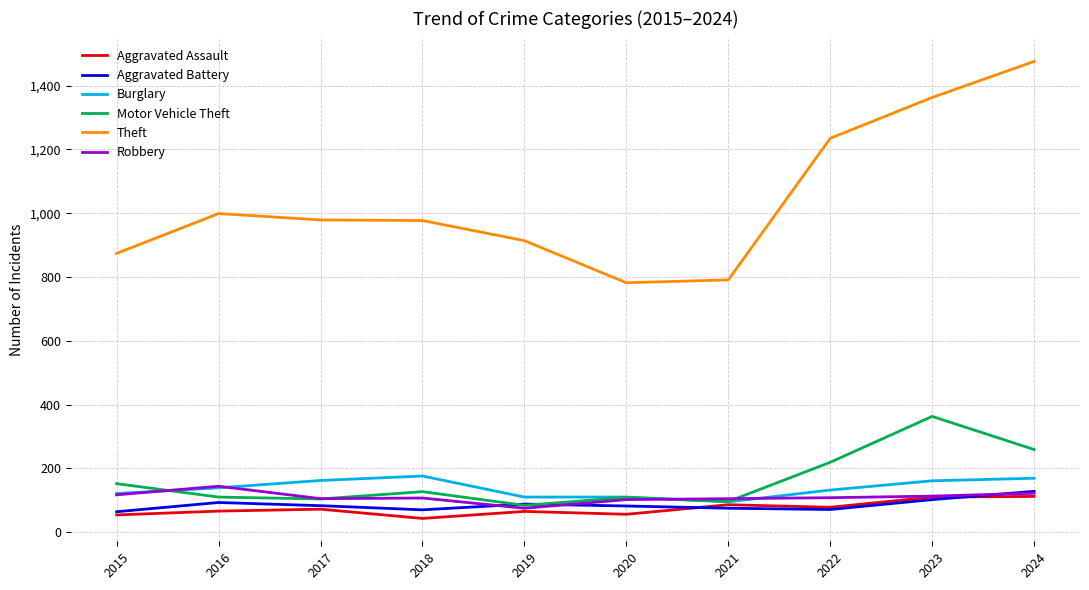

Where is Motor Vehicle Theft nearest to the value 223?

2022